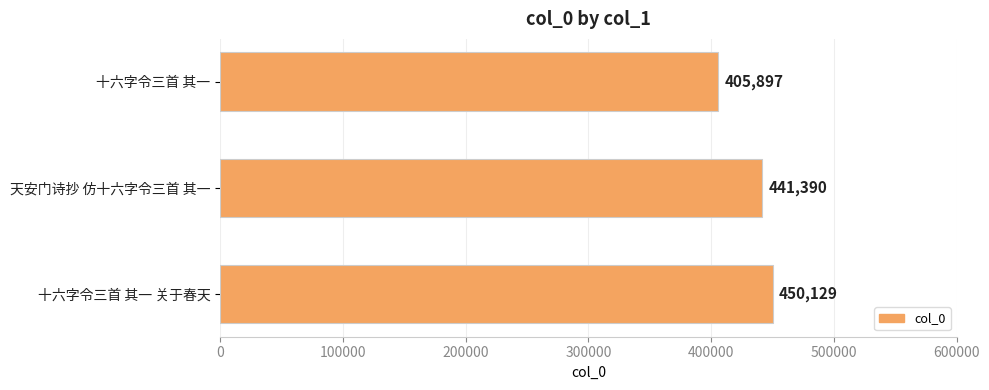

The value at 天安门诗抄 仿十六字令三首 其一 is 205474. True or false?

False